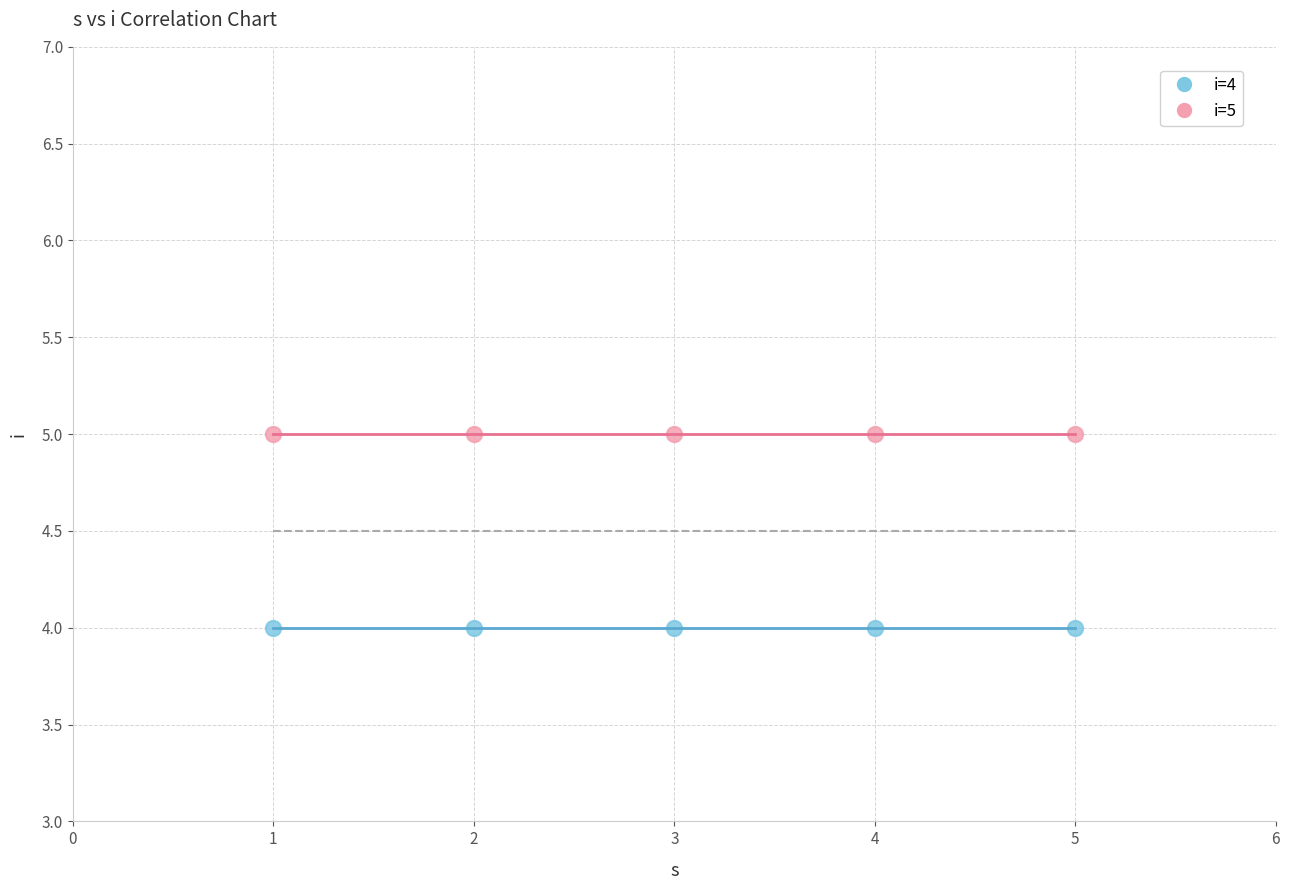

What are all the series names shown in the legend?

i=4, i=5